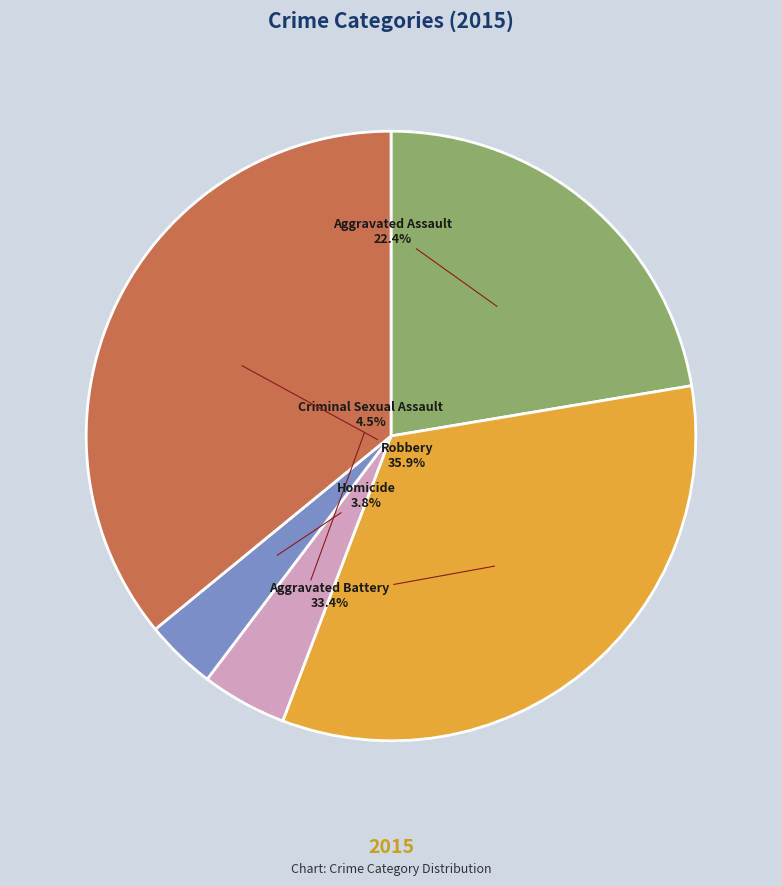

Is there a majority slice in this chart?

No